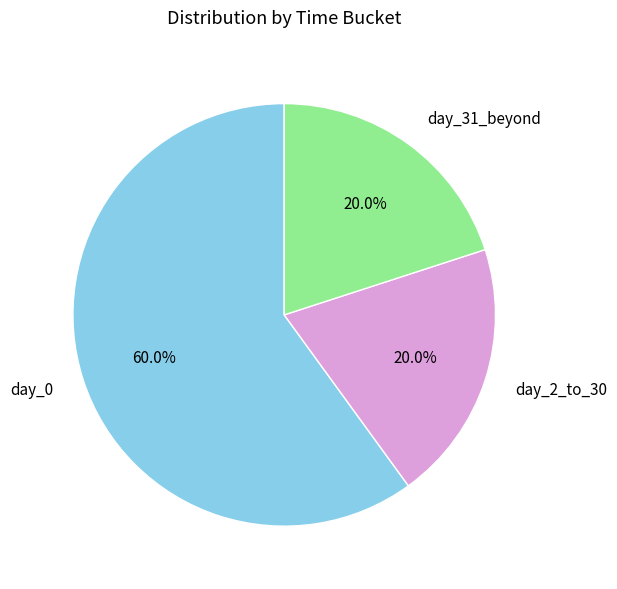

To the nearest percent, what portion does day_31_beyond represent?

20%